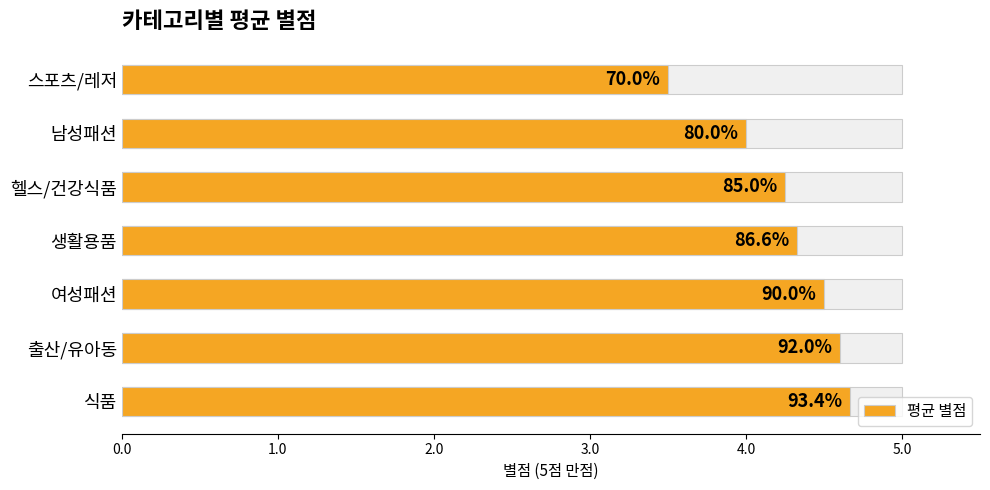

What is the value of the 3rd bar from the left?

4.5